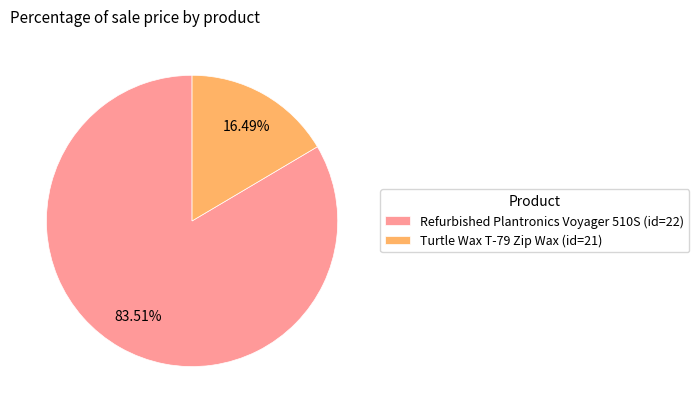

To the nearest percent, what is the difference between the Refurbished Plantronics Voyager 510S (id=22) and Turtle Wax T-79 Zip Wax (id=21) slice percentages?

67%